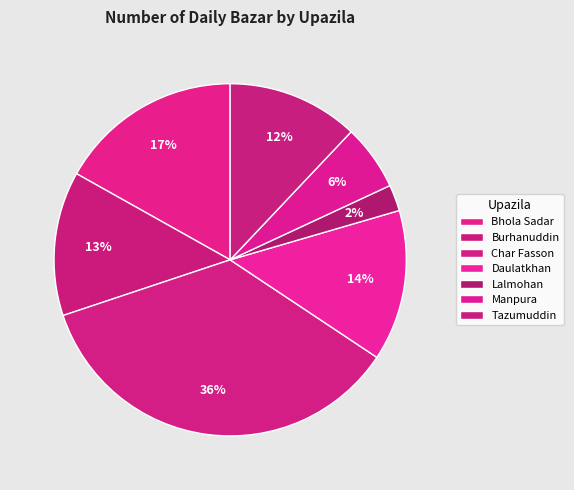

To the nearest percent, what percentage of the pie is Char Fasson?

36%